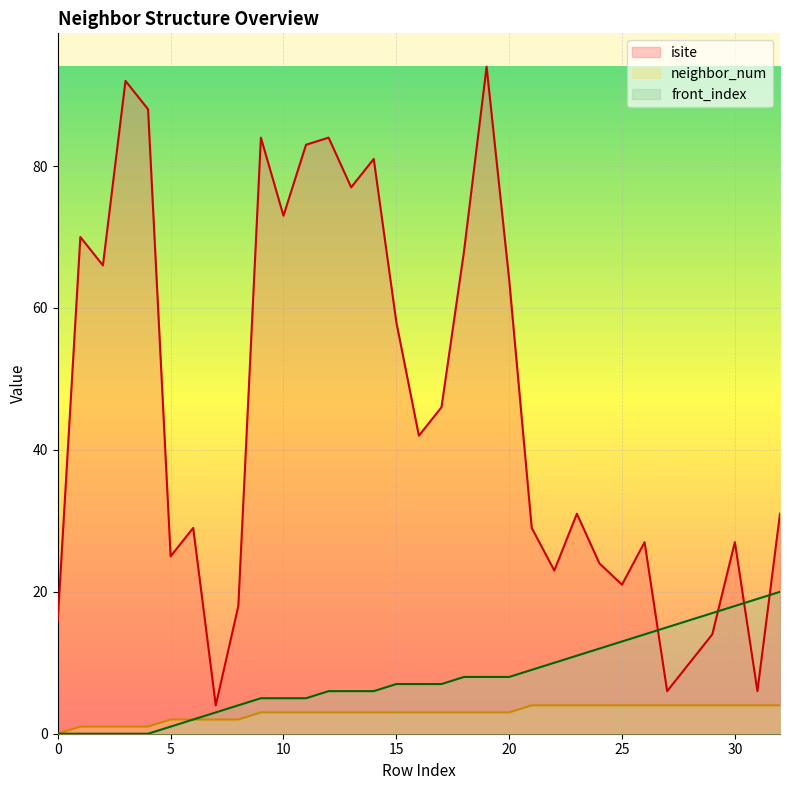

At which label does isite reach its minimum?

7